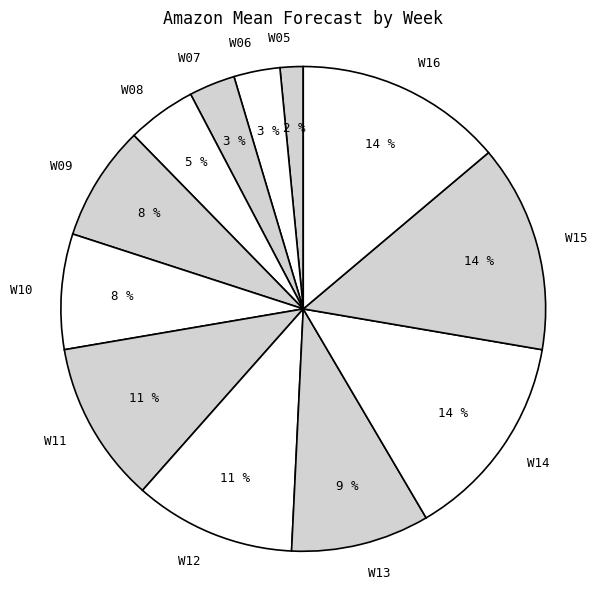

Which has a higher value, W07 or W16?

W16